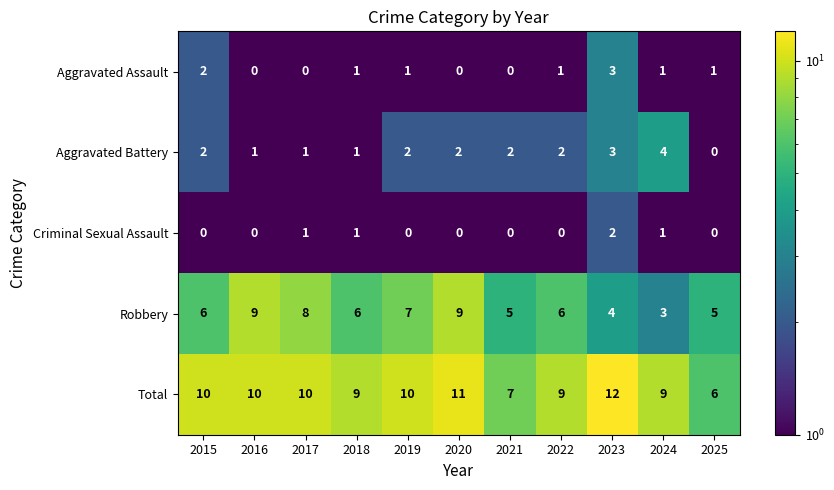

How many Robbery values are between 5 and 8?

7